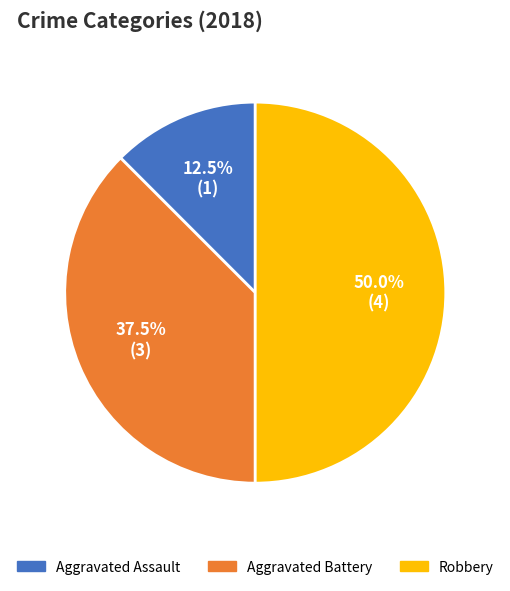

What percentage is the Robbery slice, to the nearest percent?

50%